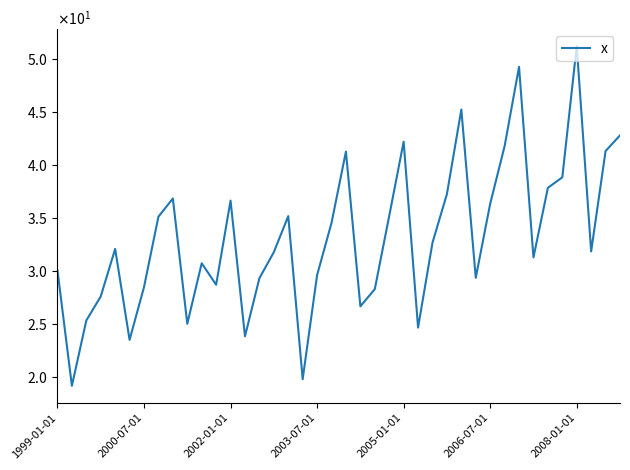

Does the chart have visible grid lines?

No